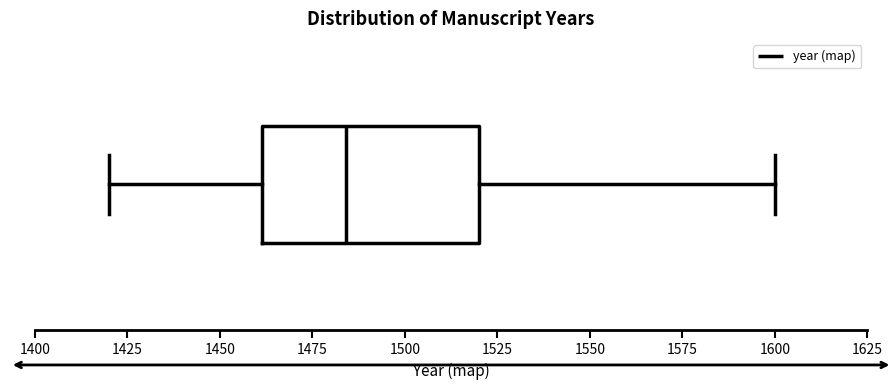

Where does the left whisker of the box end on the x-axis? The values are not printed on the chart, so give them approximately, as read against the axis.

1420